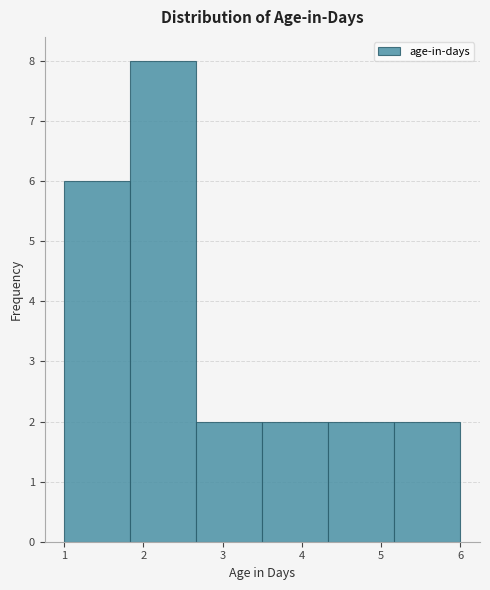

Which range on the x-axis has the tallest bar?

1.8 to 2.7